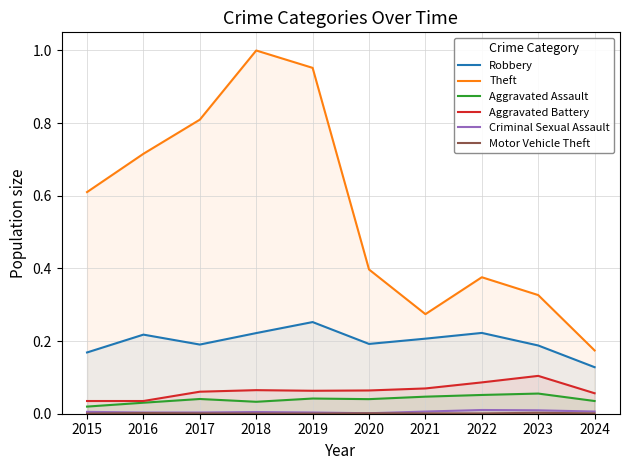

Reading left to right, transcribe all the data shown in this chart.

Robbery: 2015=0.2	2016=0.2	2017=0.2	2018=0.2	2019=0.3	2020=0.2	2021=0.2	2022=0.2	2023=0.2	2024=0.1
Theft: 2015=0.6	2016=0.7	2017=0.8	2018=1.0	2019=1.0	2020=0.4	2021=0.3	2022=0.4	2023=0.3	2024=0.2
Aggravated Assault: 2015=0.0	2016=0.0	2017=0.0	2018=0.0	2019=0.0	2020=0.0	2021=0.0	2022=0.1	2023=0.1	2024=0.0
Aggravated Battery: 2015=0.0	2016=0.0	2017=0.1	2018=0.1	2019=0.1	2020=0.1	2021=0.1	2022=0.1	2023=0.1	2024=0.1
Criminal Sexual Assault: 2015=0.0	2016=0.0	2017=0.0	2018=0.0	2019=0.0	2020=0.0	2021=0.0	2022=0.0	2023=0.0	2024=0.0
Motor Vehicle Theft: 2015=0.0	2016=0.0	2017=0.0	2018=0.0	2019=0.0	2020=0.0	2021=0.0	2022=0.0	2023=0.0	2024=0.0